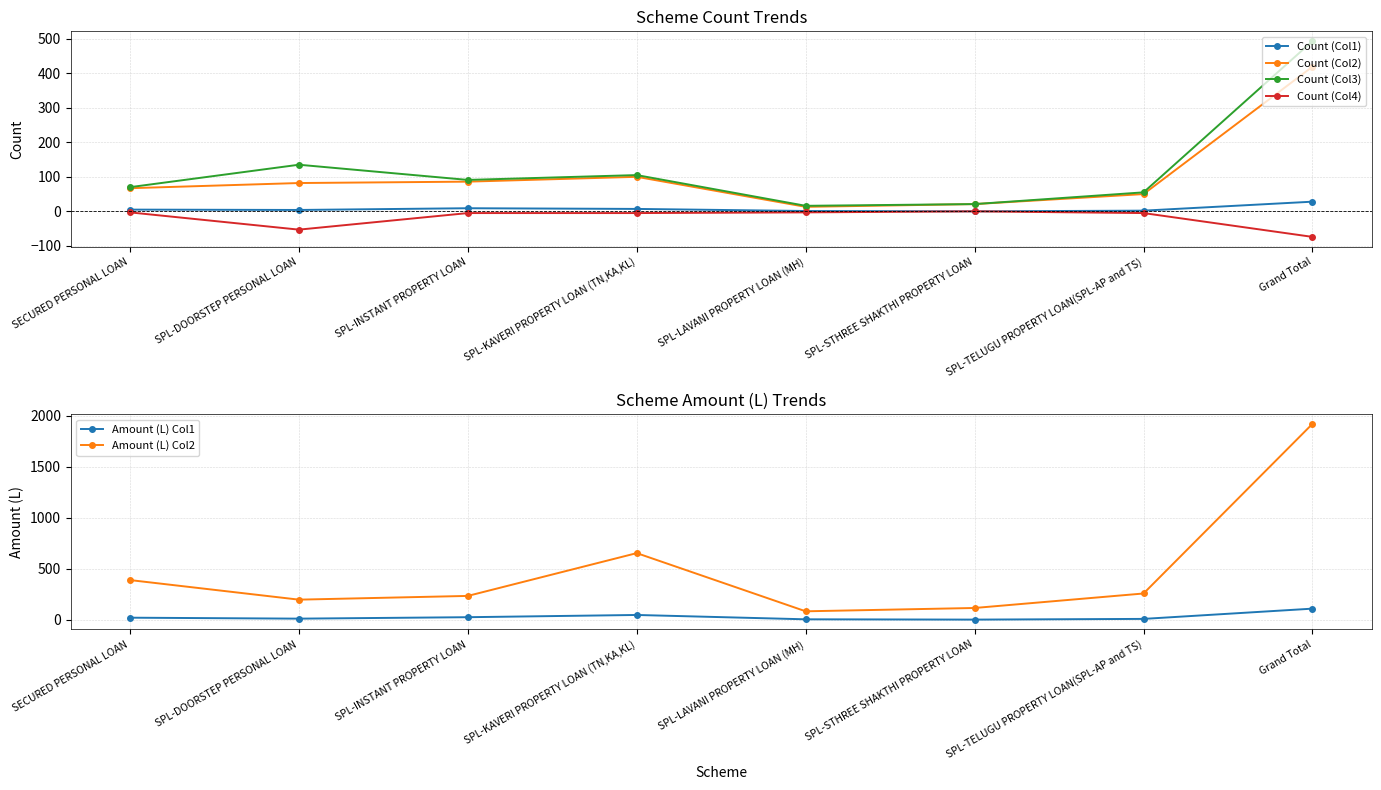

At which label is Count (Col4) closest to -37?

SPL-DOORSTEP PERSONAL LOAN